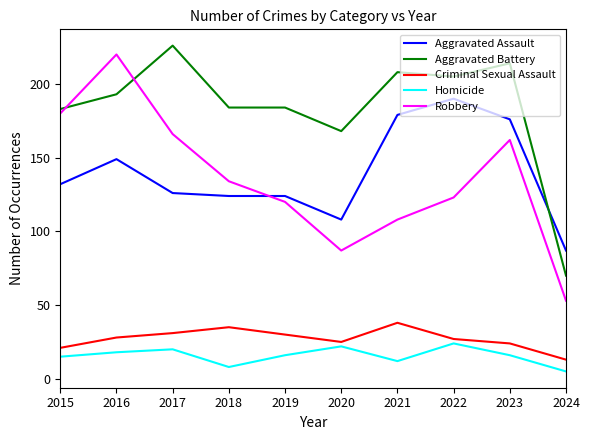

True or false: Robbery has a value of 53 at 2024.

True